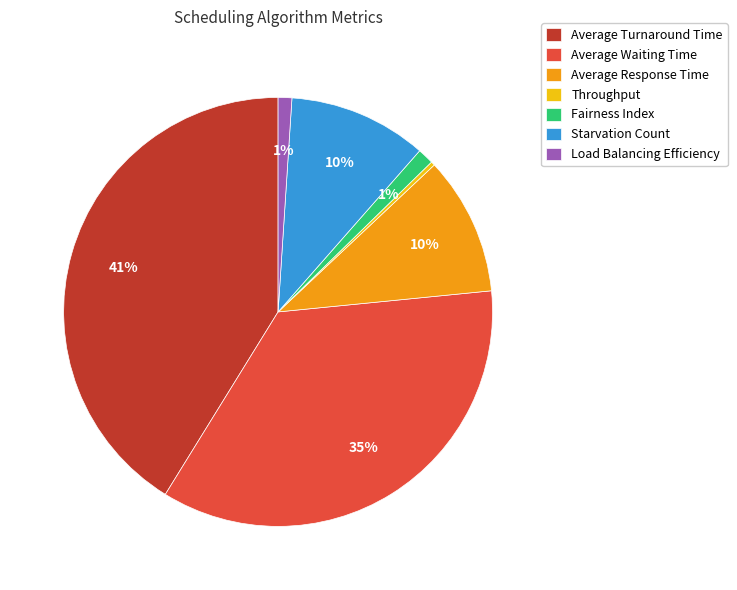

True or false: Load Balancing Efficiency accounts for 11% of the total.

False